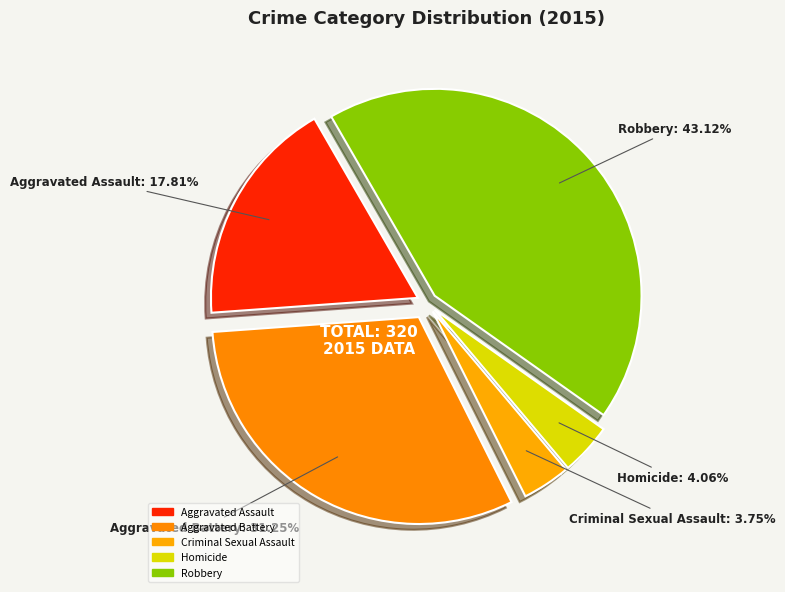

Count the number of slices in the pie.

5